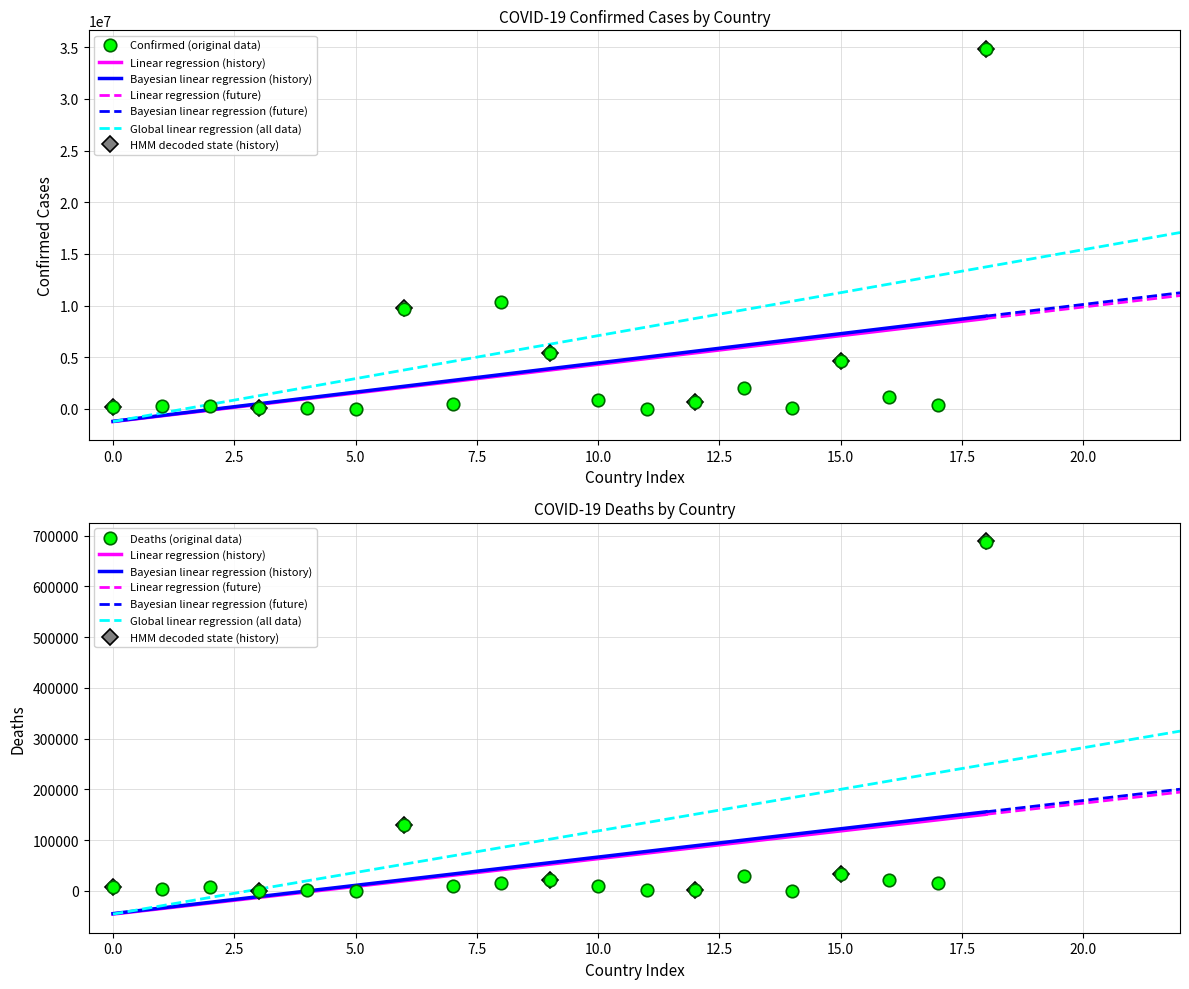

What is the highest value of the Confirmed (original data) series?

34815258